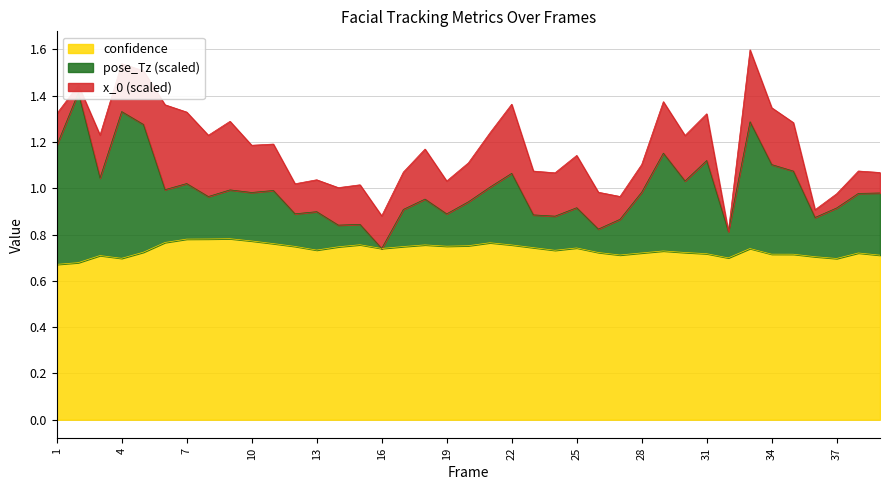

Where is the first local maximum for confidence?

3